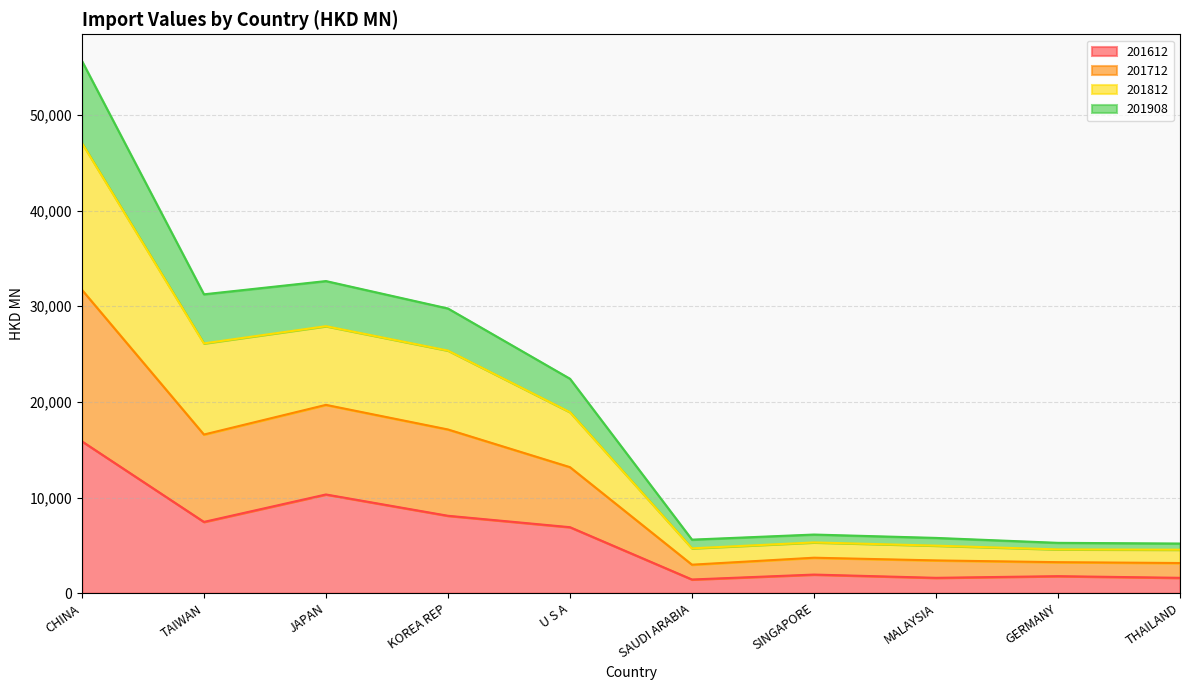

Which series has the widest spread of values?

201712